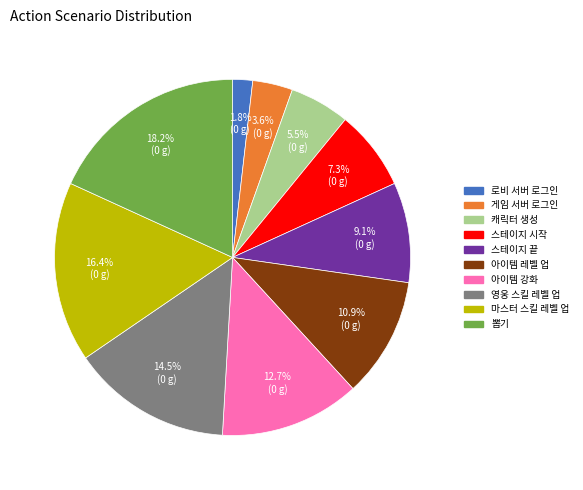

How many segments does this pie chart have?

10